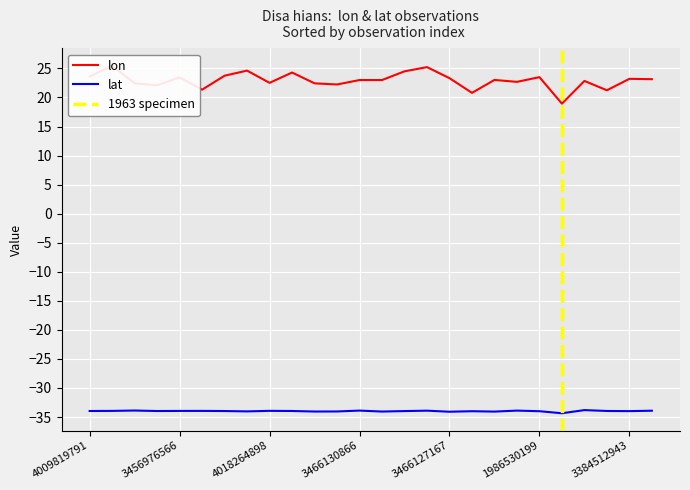

What is the difference between the highest and lowest values at 4009819791?

57.6